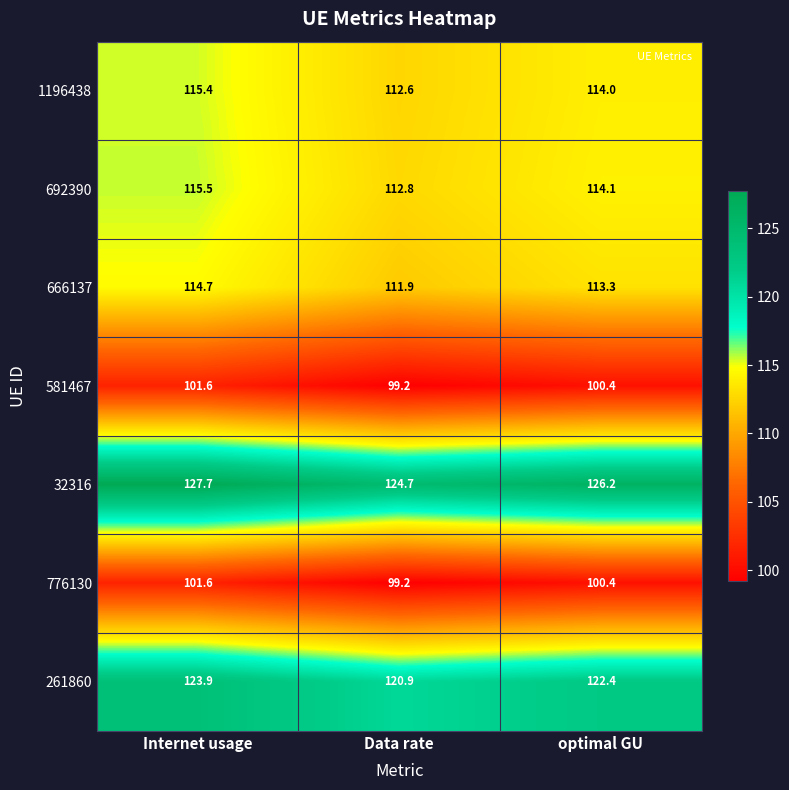

List the labels in order of 261860 value, largest first.

Internet usage, optimal GU, Data rate